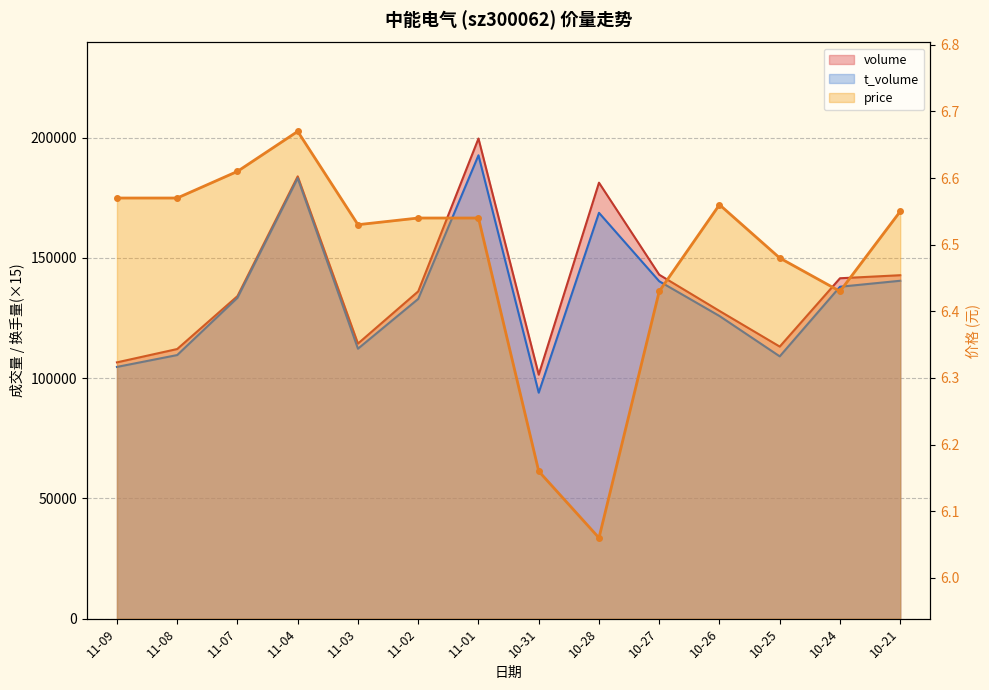

The t_volume series shows 182825.5 at 10-27. True or false?

False